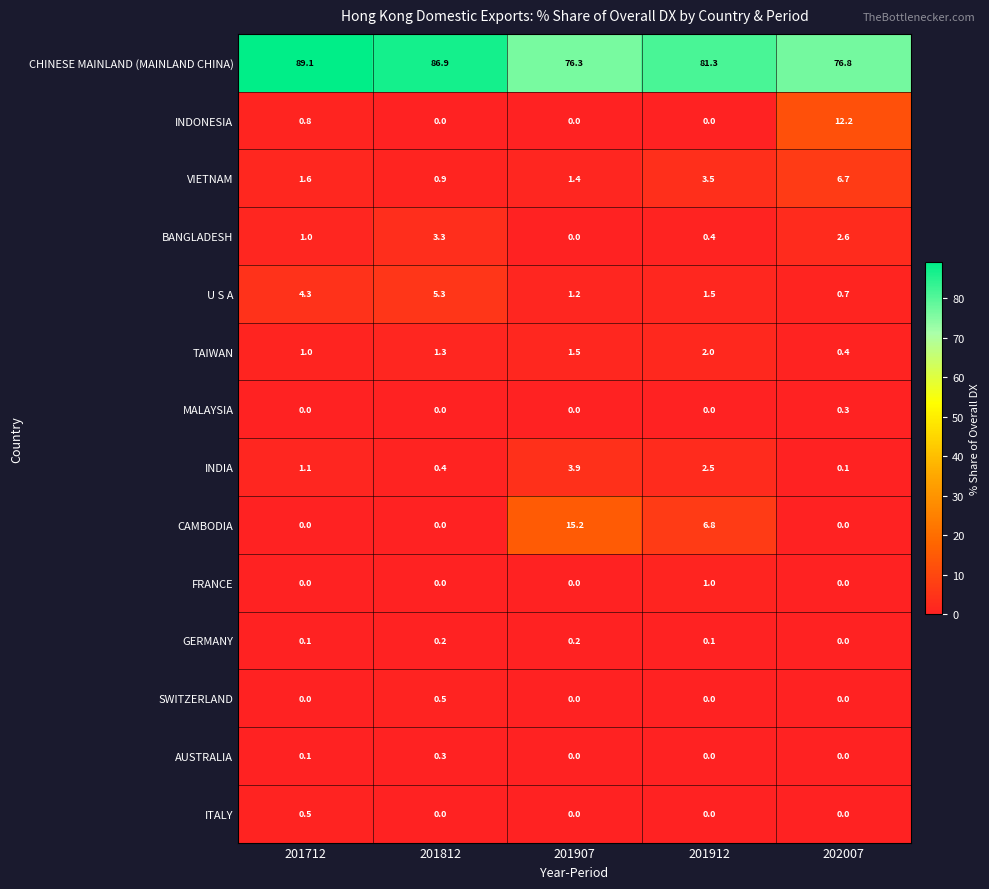

What is the difference between the maximum and minimum values in the BANGLADESH series?

3.3